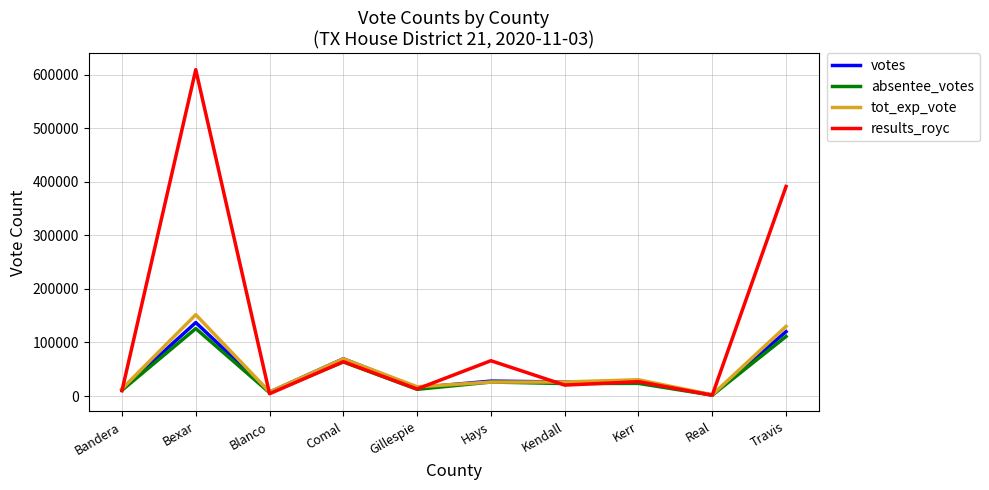

What is the difference between the maximum and second lowest values in the votes series?

129980